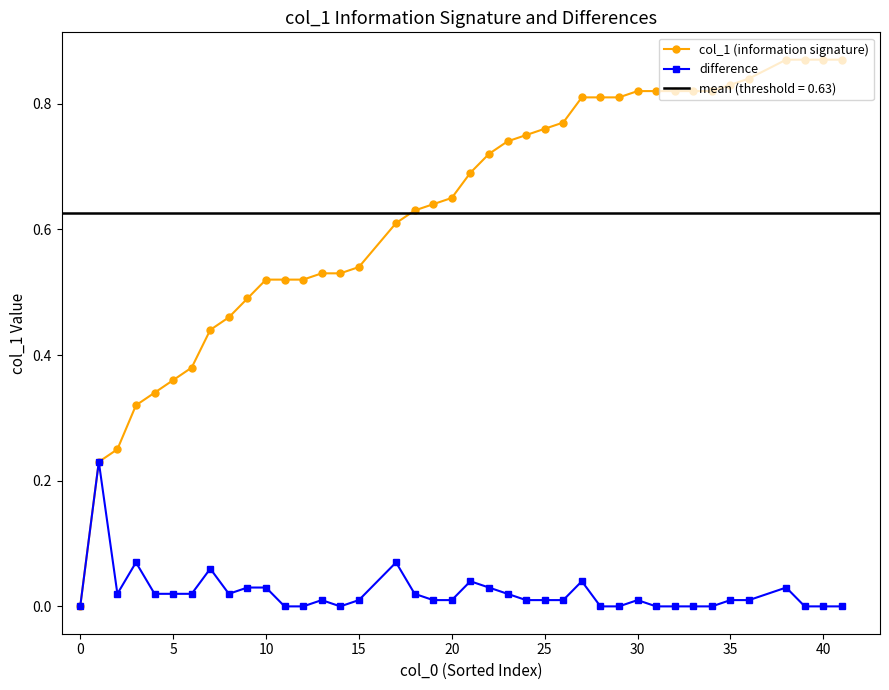

Does the chart display data point markers on the line(s)?

Yes